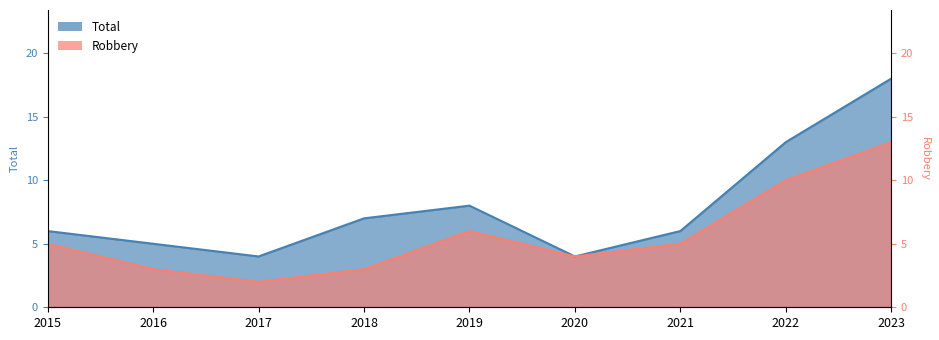

What is the highest value of the Total series?

18